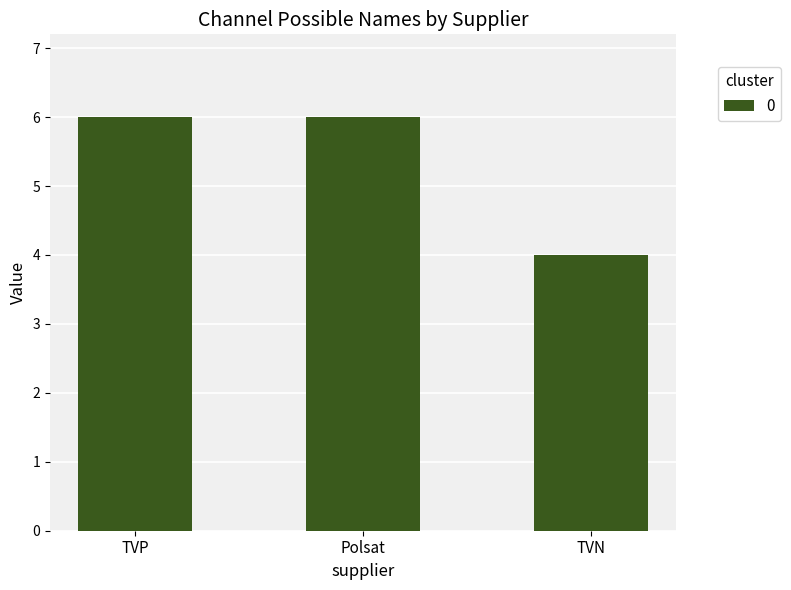

Does the chart contain stacked bars?

No